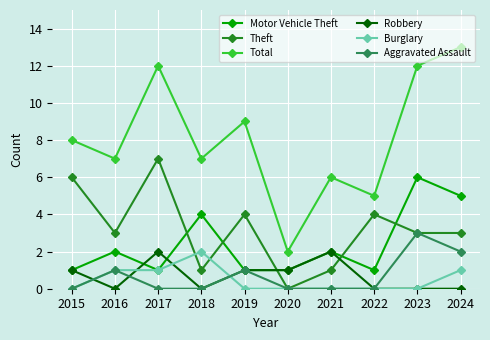

Is it true that Theft equals 4 at 2019?

True